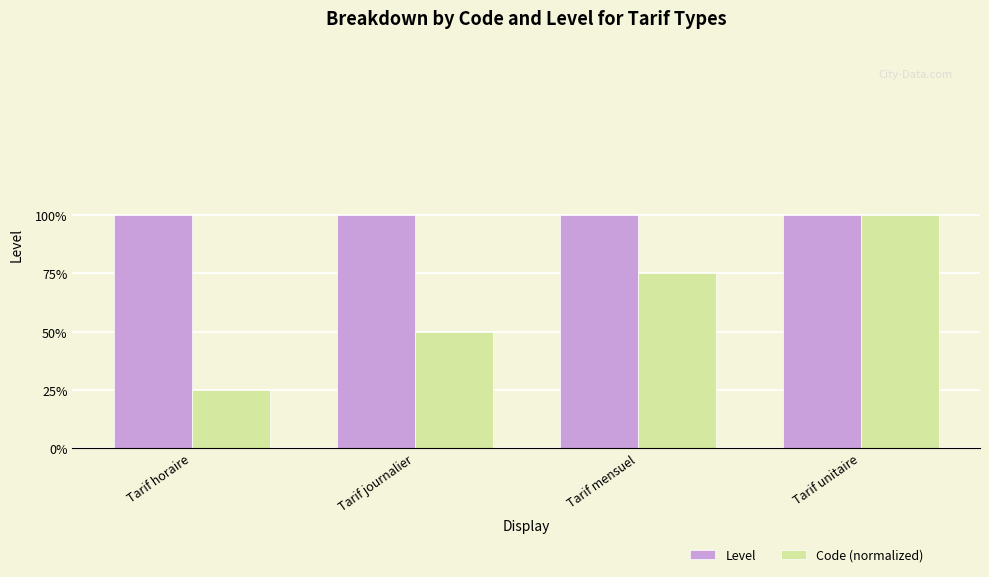

Does the chart contain any negative values?

No